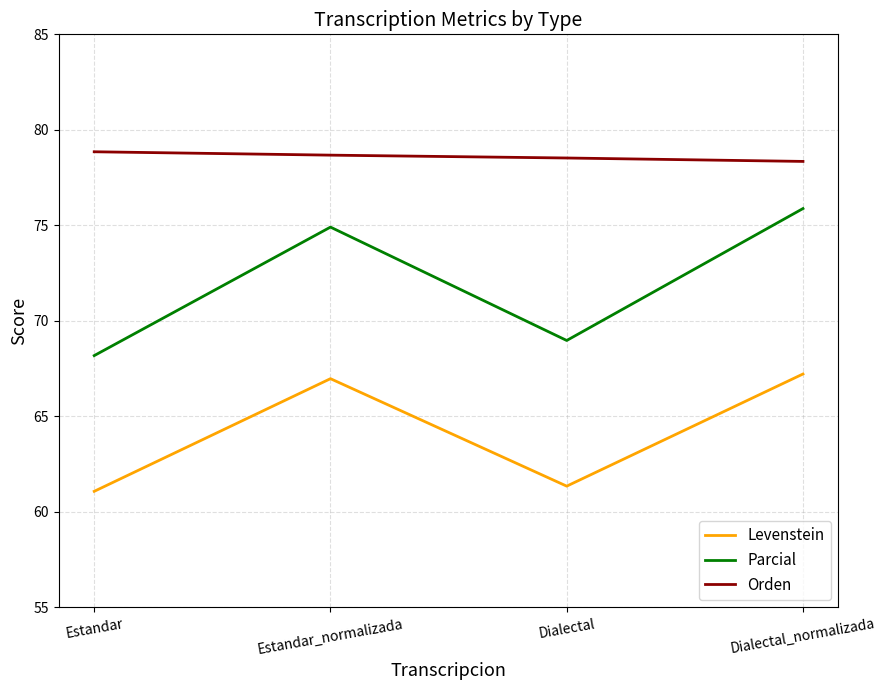

What is the difference between the maximum and second lowest values in the Parcial series?

6.9